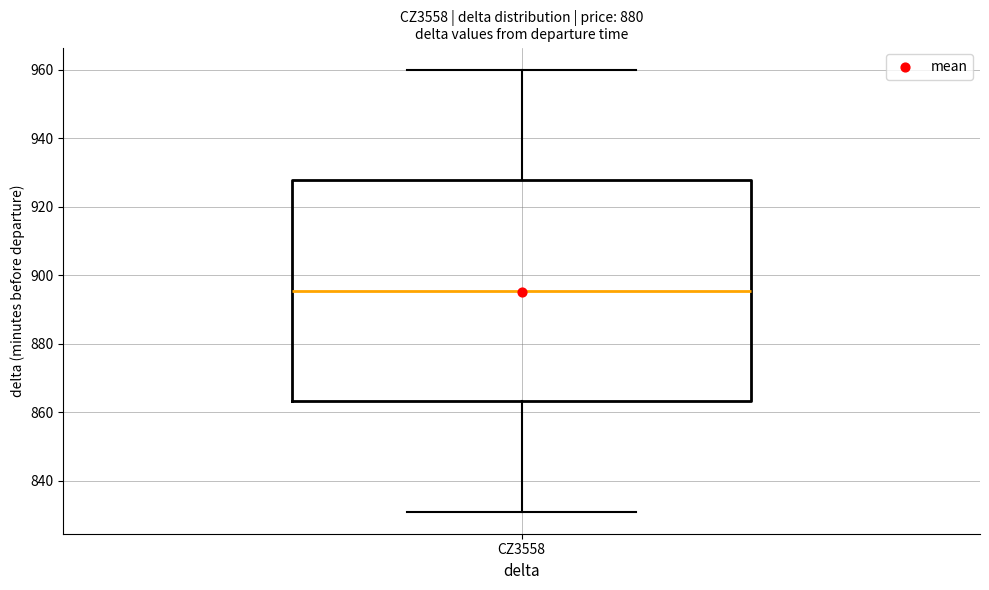

Read this box plot against the y-axis: the position of the median line, the range covered by the box, and the ends of both whiskers. The values are not printed on the chart, so give them approximately, as read against the axis.

median 896, box 864 to 928, whiskers 832 to 960